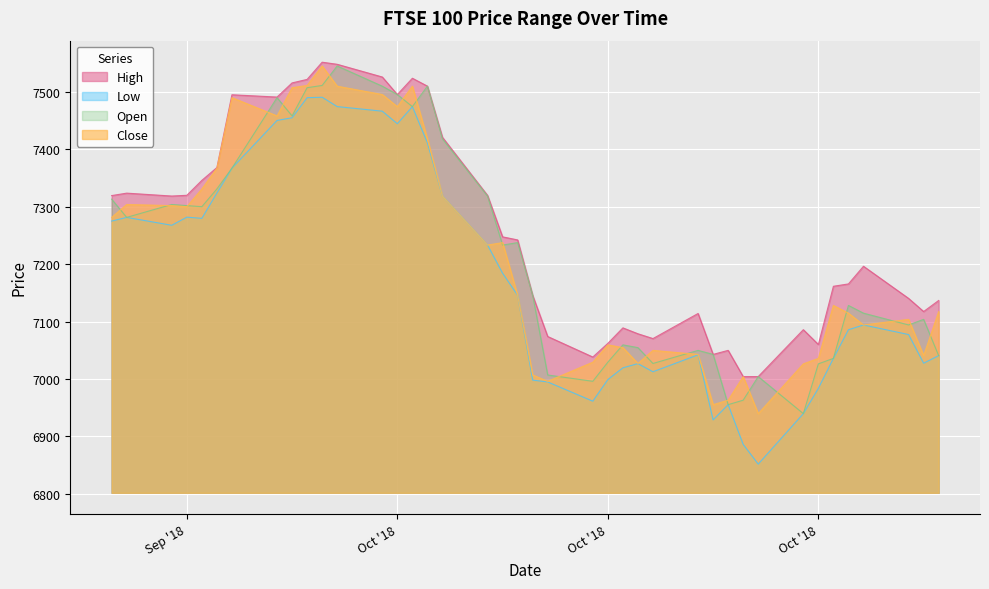

Reading left to right, transcribe all the data shown in this chart.

High: 11/7/2018=7136.8	11/6/2018=7117.5	11/5/2018=7140.4	11/2/2018=7196.4	11/1/2018=7165.6	10/31/2018=7161.5	10/30/2018=7060.1	10/29/2018=7085.9	10/26/2018=7004.2	10/25/2018=7004.1	10/24/2018=7049.8	10/23/2018=7042.8	10/22/2018=7114.1	10/19/2018=7070.4	10/18/2018=7078.8	10/17/2018=7089.0	10/16/2018=7062.1	10/15/2018=7038.2	10/12/2018=7074.0	10/11/2018=7145.7	10/10/2018=7242.3	10/9/2018=7247.6	10/8/2018=7319.8	10/5/2018=7421.1	10/4/2018=7510.3	10/3/2018=7524.1	10/2/2018=7495.7	10/1/2018=7526.2	9/28/2018=7548.4	9/27/2018=7552.0	9/26/2018=7522.1	9/25/2018=7515.9	9/24/2018=7491.2	9/21/2018=7495.3	9/20/2018=7368.4	9/19/2018=7346.1	9/18/2018=7320.1	9/17/2018=7318.8	9/14/2018=7323.8	9/13/2018=7319.6
Low: 11/7/2018=7040.7	11/6/2018=7027.4	11/5/2018=7077.4	11/2/2018=7094.1	11/1/2018=7085.7	10/31/2018=7035.9	10/30/2018=6983.7	10/29/2018=6939.6	10/26/2018=6851.6	10/25/2018=6886.0	10/24/2018=6955.2	10/23/2018=6928.6	10/22/2018=7042.1	10/19/2018=7012.6	10/18/2018=7026.7	10/17/2018=7019.4	10/16/2018=6998.9	10/15/2018=6961.3	10/12/2018=6994.8	10/11/2018=6998.0	10/10/2018=7145.7	10/9/2018=7184.3	10/8/2018=7233.3	10/5/2018=7318.5	10/4/2018=7411.3	10/3/2018=7474.6	10/2/2018=7444.8	10/1/2018=7466.7	9/28/2018=7474.7	9/27/2018=7490.9	9/26/2018=7490.2	9/25/2018=7455.2	9/24/2018=7450.5	9/21/2018=7367.3	9/20/2018=7324.0	9/19/2018=7279.9	9/18/2018=7282.0	9/17/2018=7267.8	9/14/2018=7281.6	9/13/2018=7275.1
Open: 11/7/2018=7040.7	11/6/2018=7103.8	11/5/2018=7094.1	11/2/2018=7114.7	11/1/2018=7128.1	10/31/2018=7035.9	10/30/2018=7026.3	10/29/2018=6939.6	10/26/2018=7004.1	10/25/2018=6963.0	10/24/2018=6955.2	10/23/2018=7042.8	10/22/2018=7049.8	10/19/2018=7027.0	10/18/2018=7054.6	10/17/2018=7059.4	10/16/2018=7029.2	10/15/2018=6995.9	10/12/2018=7006.9	10/11/2018=7145.7	10/10/2018=7237.6	10/9/2018=7233.3	10/8/2018=7318.5	10/5/2018=7418.3	10/4/2018=7510.3	10/3/2018=7474.6	10/2/2018=7495.7	10/1/2018=7510.2	9/28/2018=7545.4	9/27/2018=7511.5	9/26/2018=7507.6	9/25/2018=7458.4	9/24/2018=7490.2	9/21/2018=7367.3	9/20/2018=7331.1	9/19/2018=7300.2	9/18/2018=7302.1	9/17/2018=7304.0	9/14/2018=7281.6	9/13/2018=7313.4
Close: 11/7/2018=7117.3	11/6/2018=7040.7	11/5/2018=7103.8	11/2/2018=7094.1	11/1/2018=7114.7	10/31/2018=7128.1	10/30/2018=7035.9	10/29/2018=7026.3	10/26/2018=6939.6	10/25/2018=7004.1	10/24/2018=6963.0	10/23/2018=6955.2	10/22/2018=7042.8	10/19/2018=7049.8	10/18/2018=7027.0	10/17/2018=7054.6	10/16/2018=7059.4	10/15/2018=7029.2	10/12/2018=6995.9	10/11/2018=7006.9	10/10/2018=7145.7	10/9/2018=7237.6	10/8/2018=7233.3	10/5/2018=7318.5	10/4/2018=7418.3	10/3/2018=7510.3	10/2/2018=7474.6	10/1/2018=7495.7	9/28/2018=7510.2	9/27/2018=7545.4	9/26/2018=7511.5	9/25/2018=7507.6	9/24/2018=7458.4	9/21/2018=7490.2	9/20/2018=7367.3	9/19/2018=7331.1	9/18/2018=7300.2	9/17/2018=7302.1	9/14/2018=7304.0	9/13/2018=7281.6